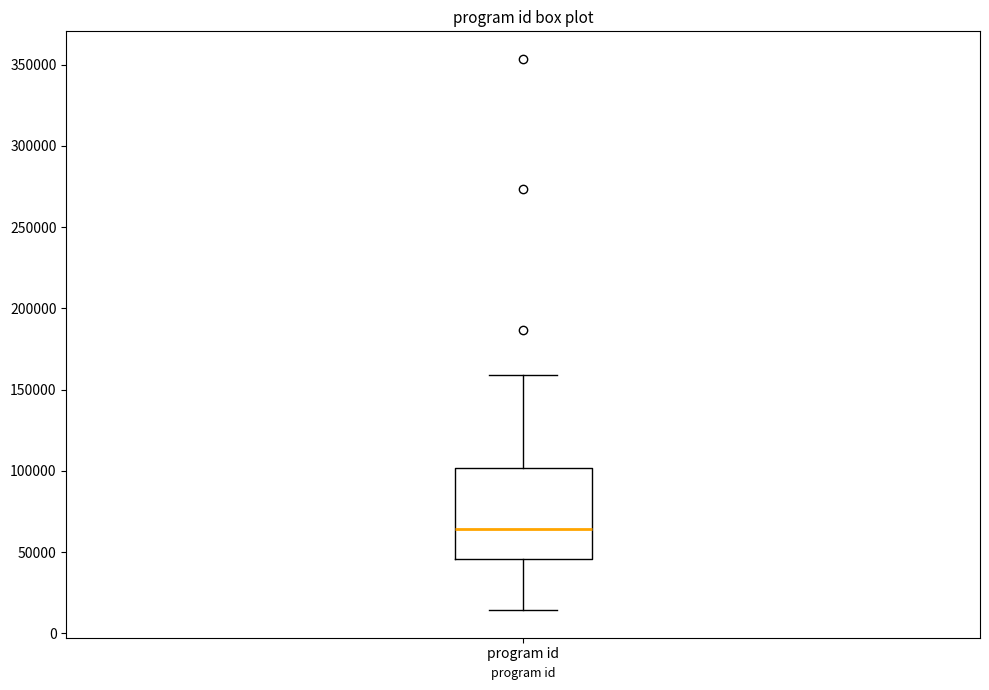

Transcribe this box plot: give where the median line is, the range the box spans, and where the two whiskers end, as read against the y-axis. The values are not printed on the chart, so give them approximately, as read against the axis.

median 65000, box 45000 to 100000, whiskers 15000 to 160000